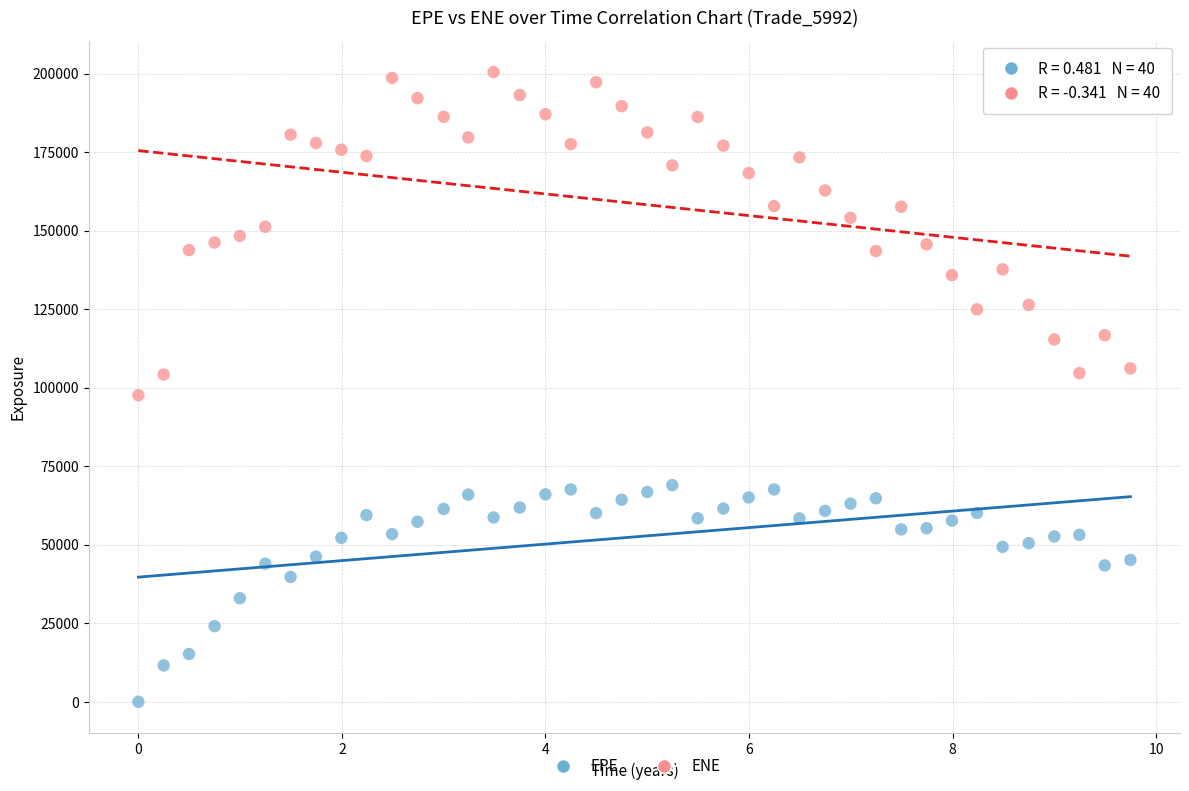

Which series contains the lowest Y value?

EPE